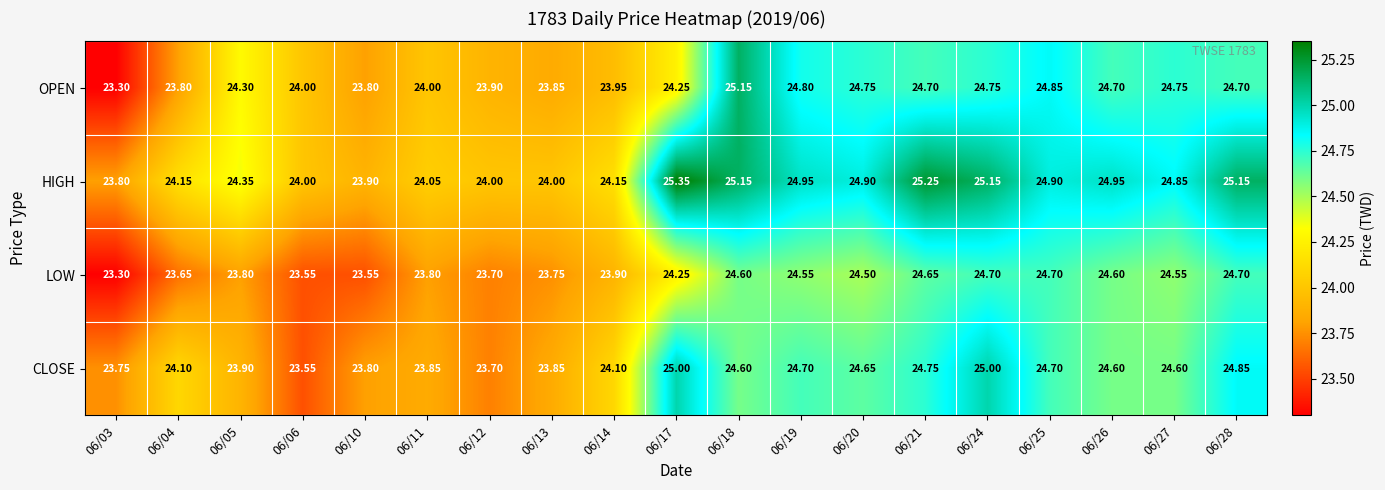

Which label corresponds to the largest value in the chart?

06/17